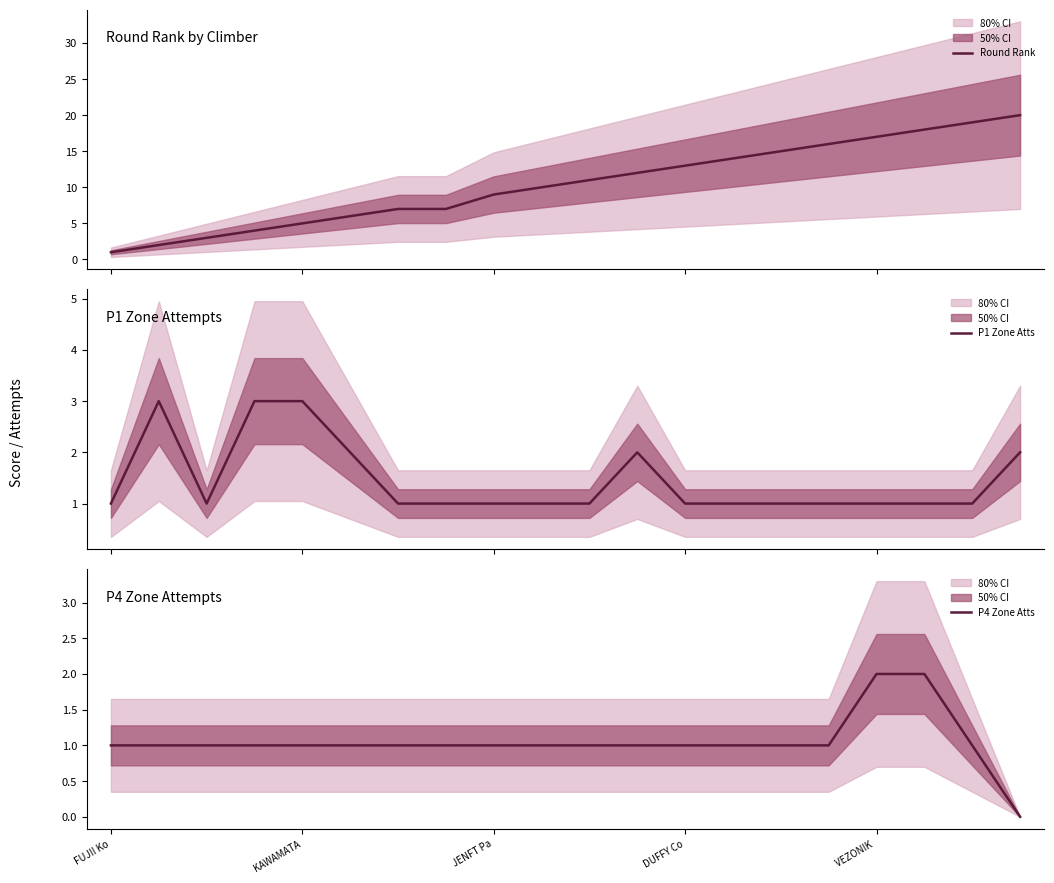

What is the highest value of the Round Rank series?

20